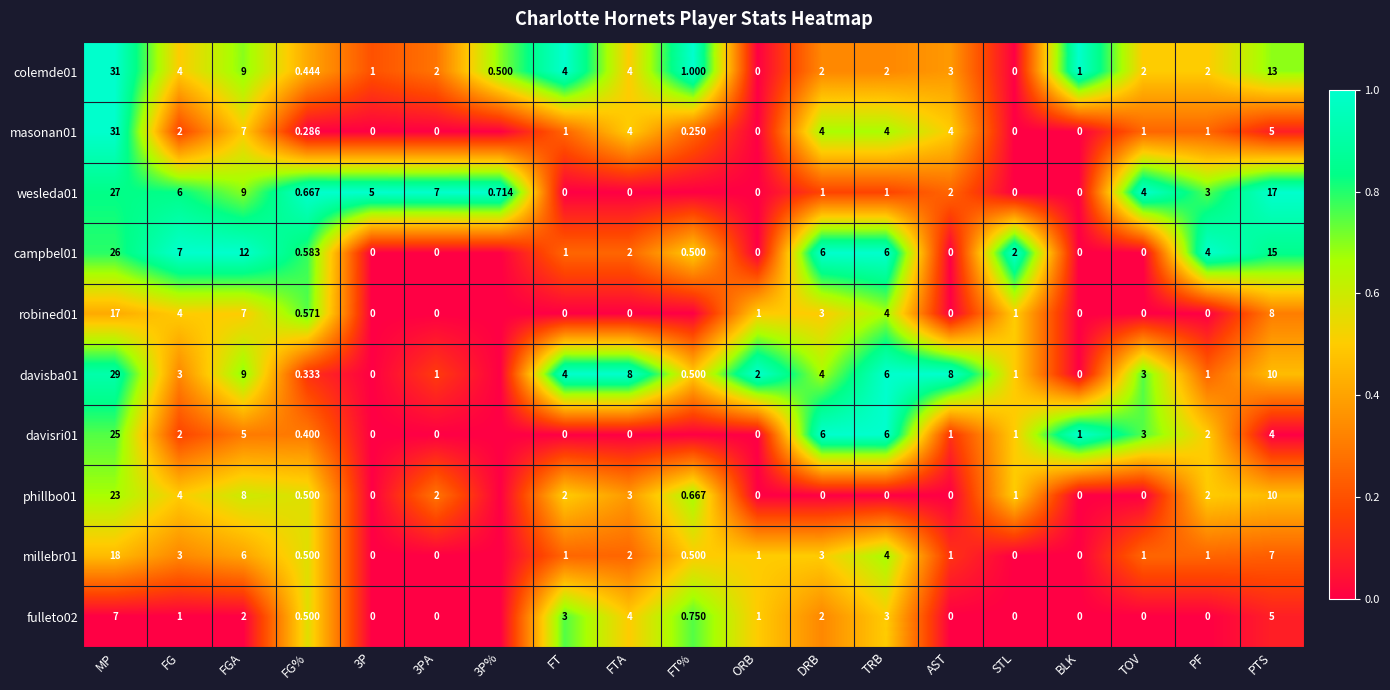

At how many categories does at least one series exceed 0?

19